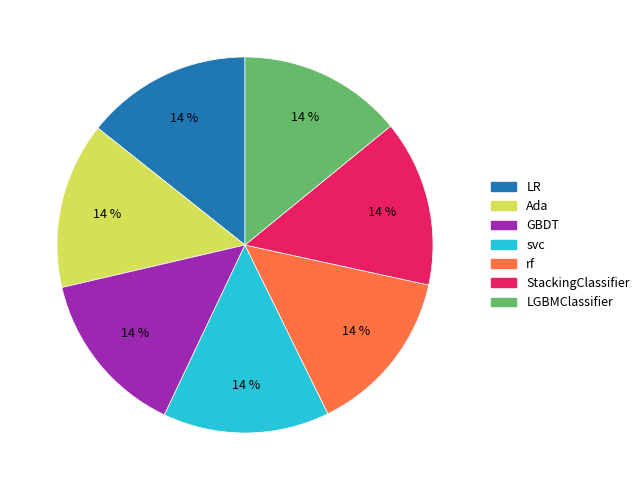

Is it true that GBDT is 3% of the pie?

False